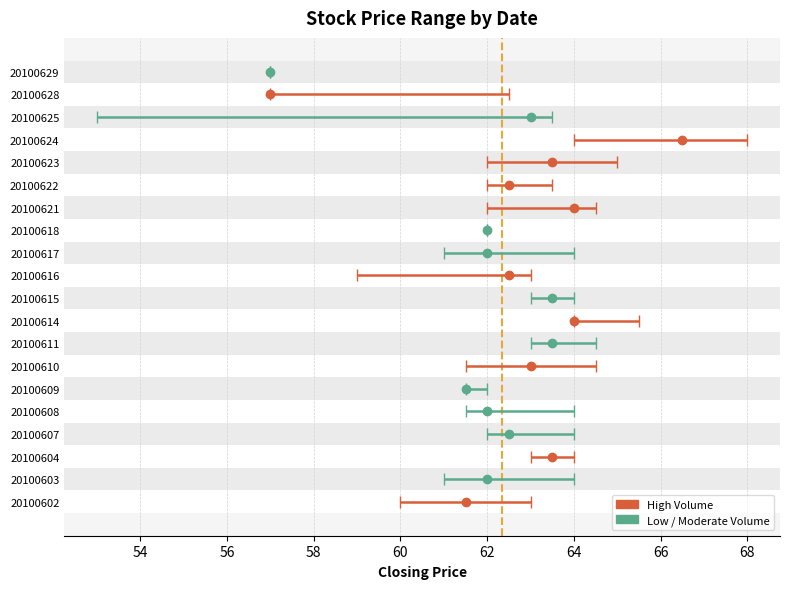

What is the difference between the highest and lowest values at 20100622?

1.5